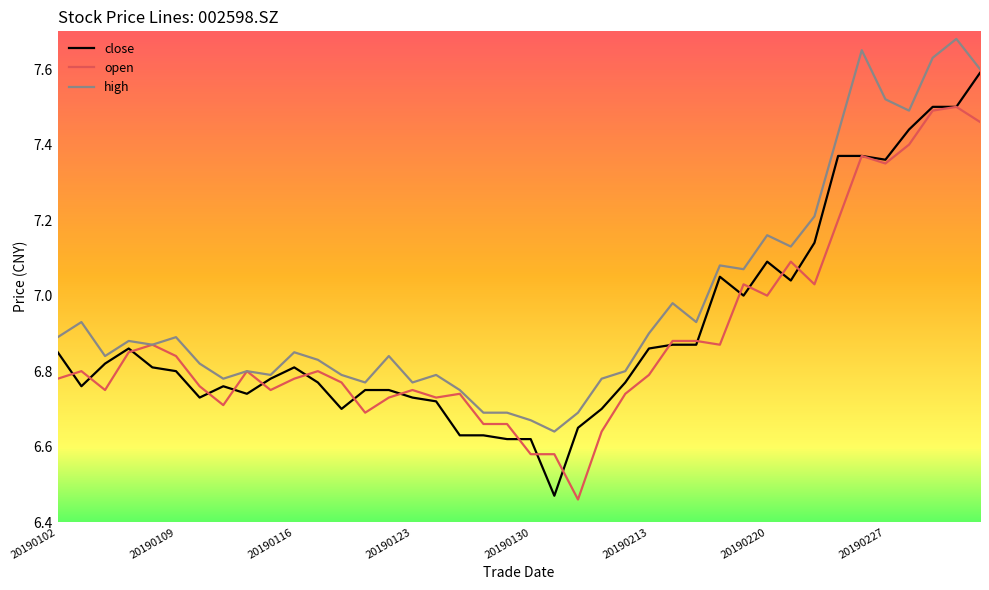

List the series in order of their peak value, highest first.

high, close, open